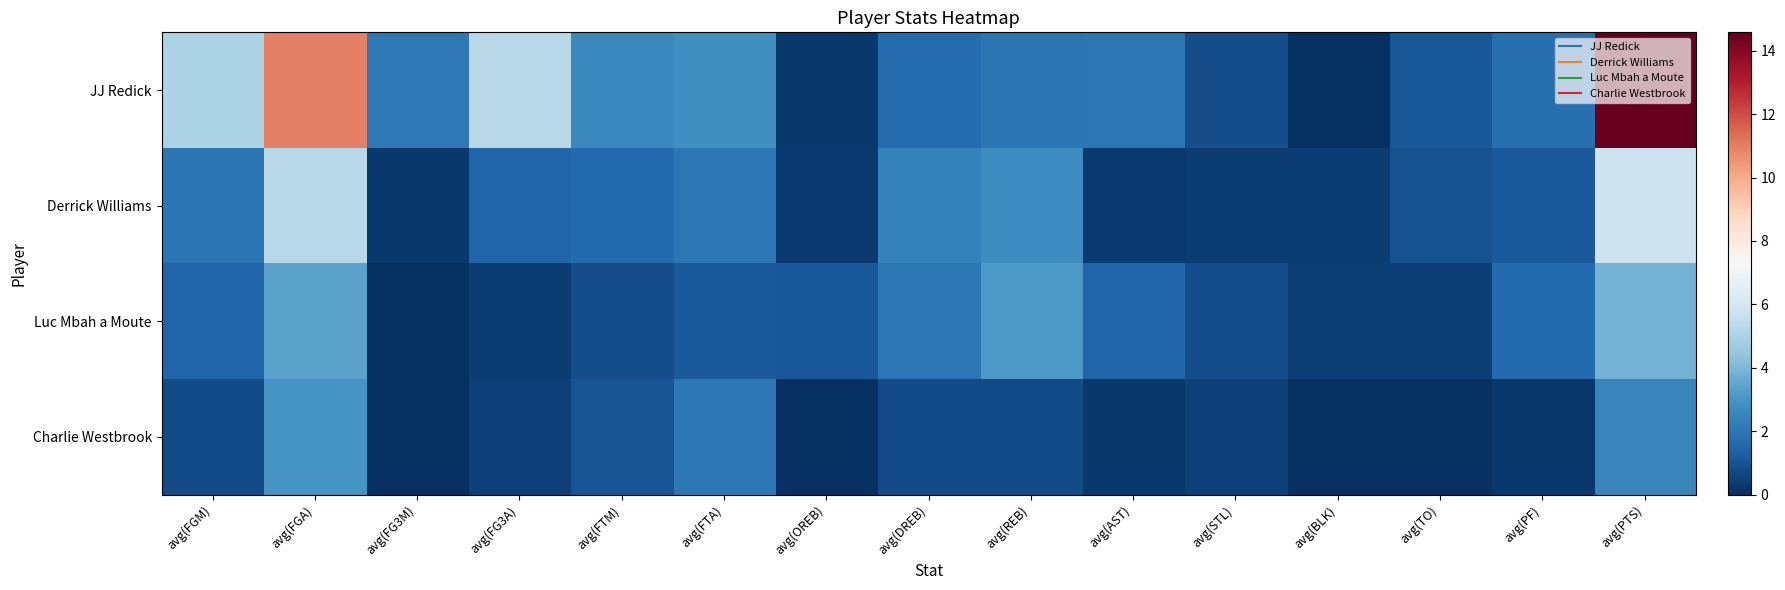

Between avg(FTA) and avg(FG3M), which is larger?

avg(FTA)